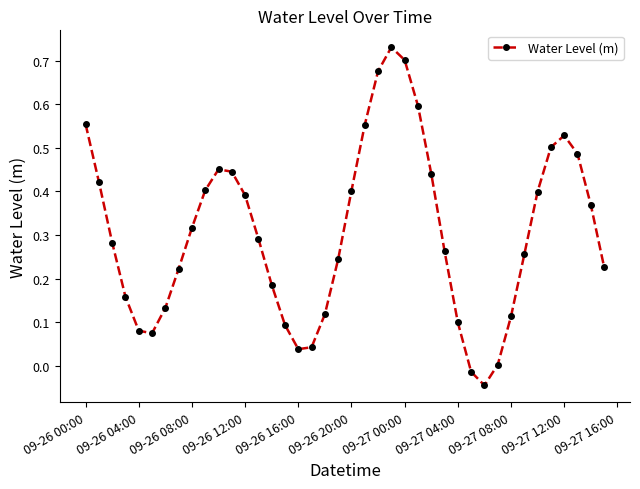

How many interior local valleys (lower than both neighbors) does the data have?

3